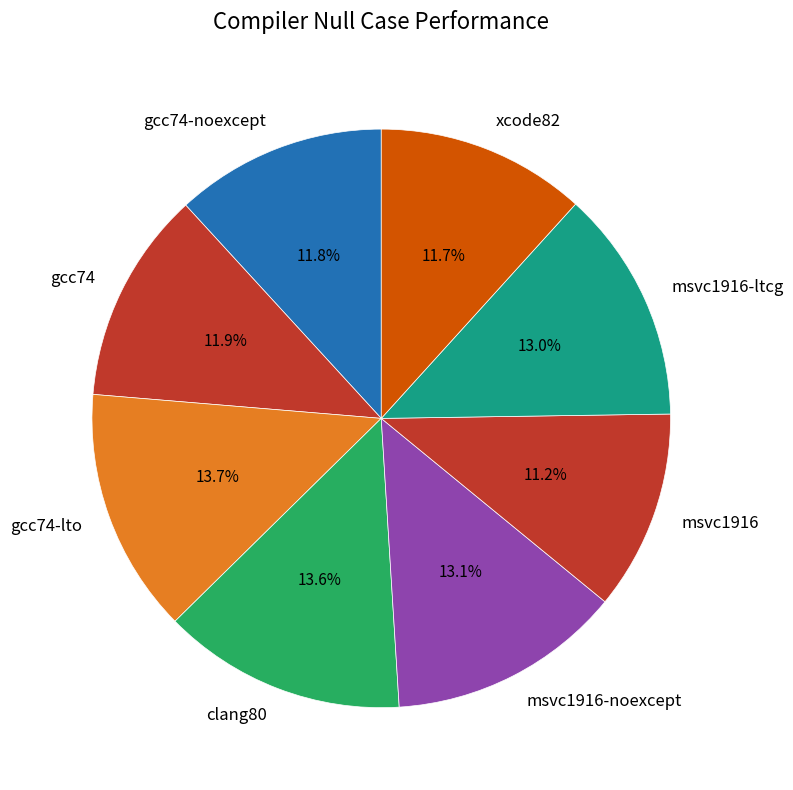

What percentage is NOT represented by msvc1916?

88.8%